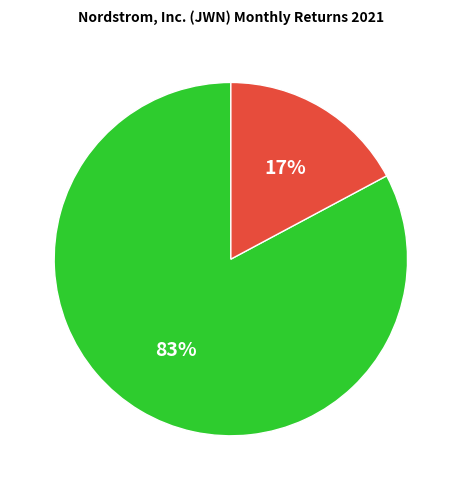

What percentage is the Month 1 slice, to the nearest percent?

83%